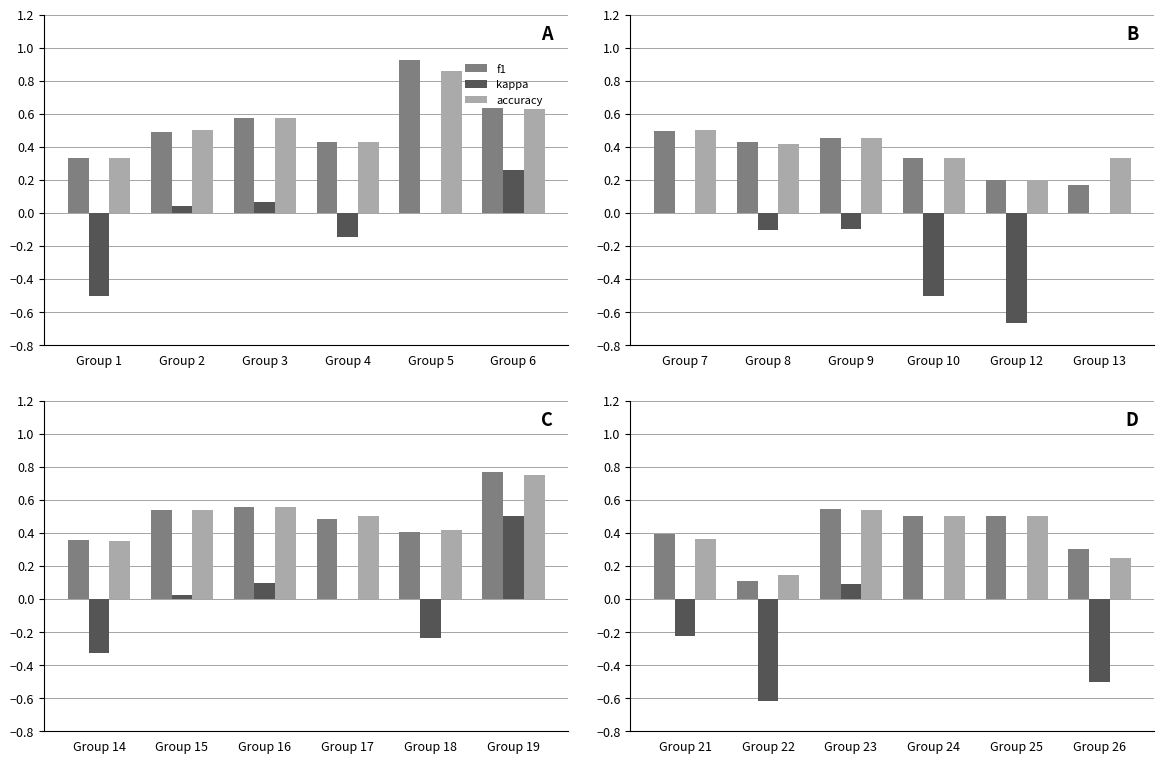

What is the value of the f1 bar at the 6th from the left?

0.3